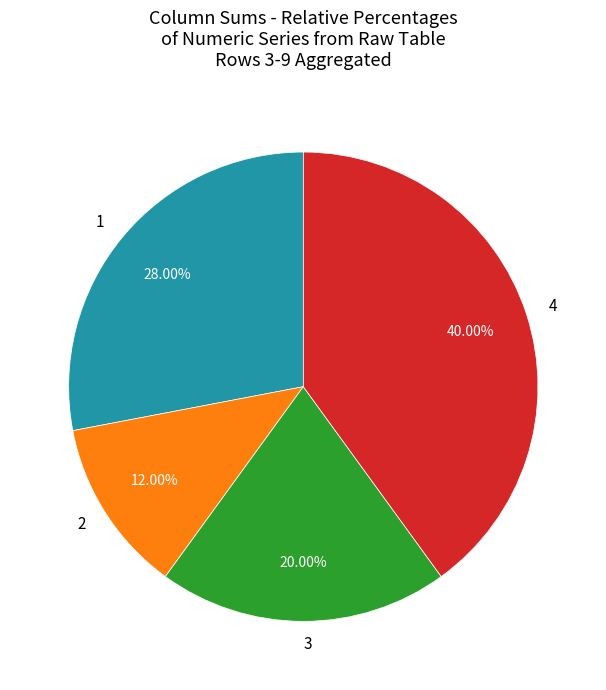

What percentage is the 4 slice, to the nearest percent?

40%